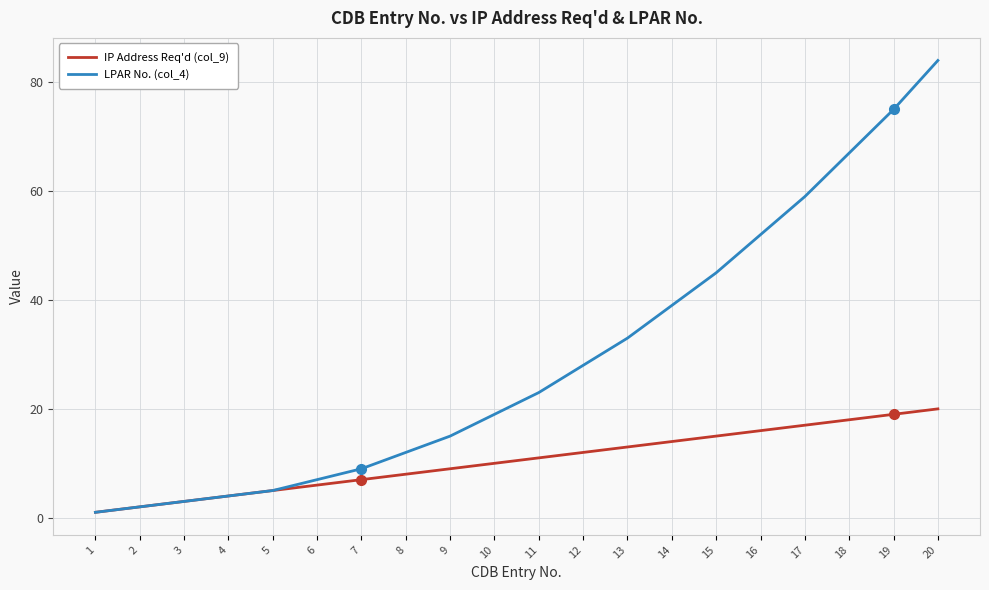

What is the maximum value shown in the chart?

84